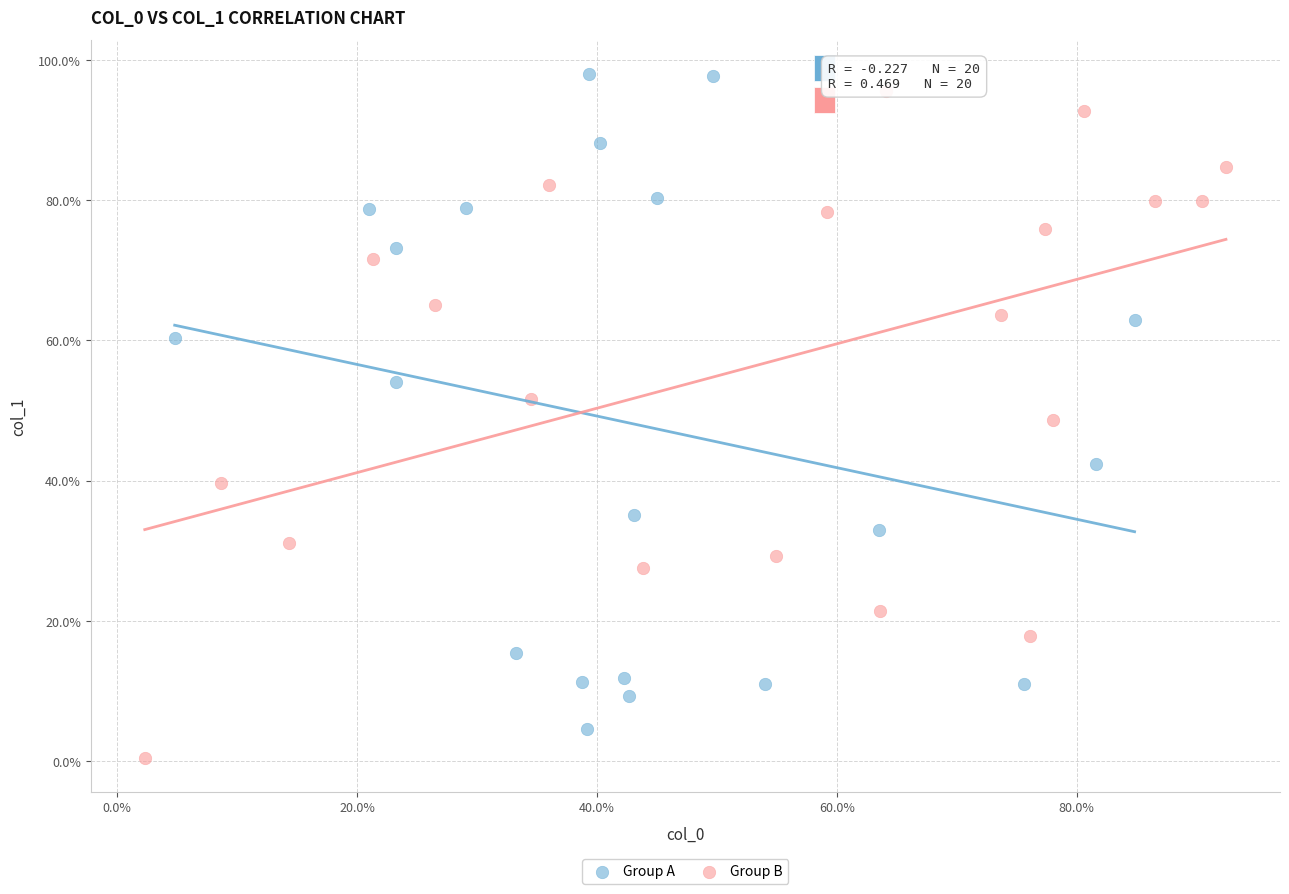

What are all the series names shown in the legend?

Group A, Group B